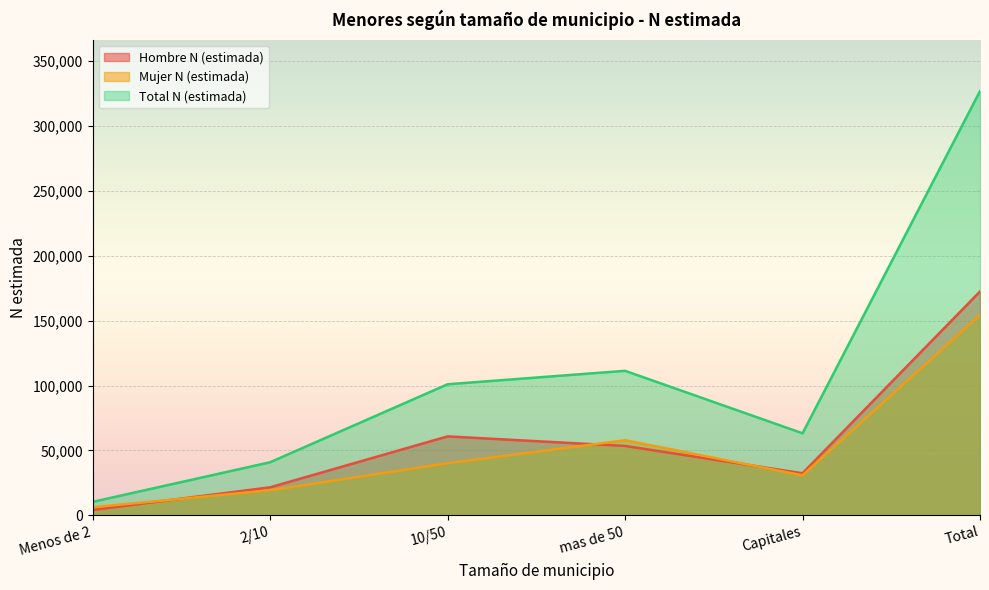

What is the sum of the Total N (estimada) values at mas de 50 and Capitales?

174625